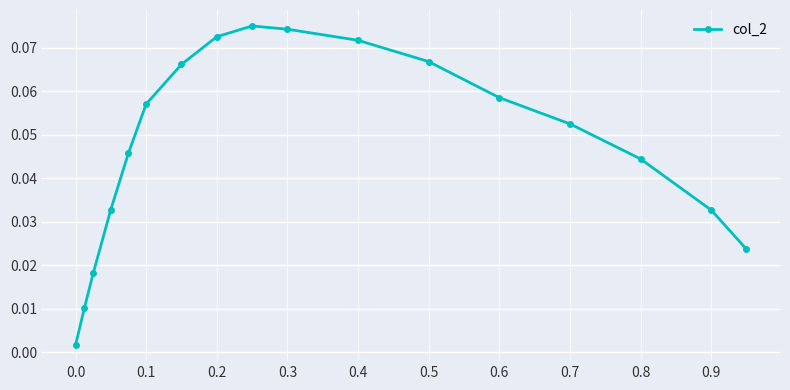

True or false: there are more than 2 points higher than both neighbors.

False